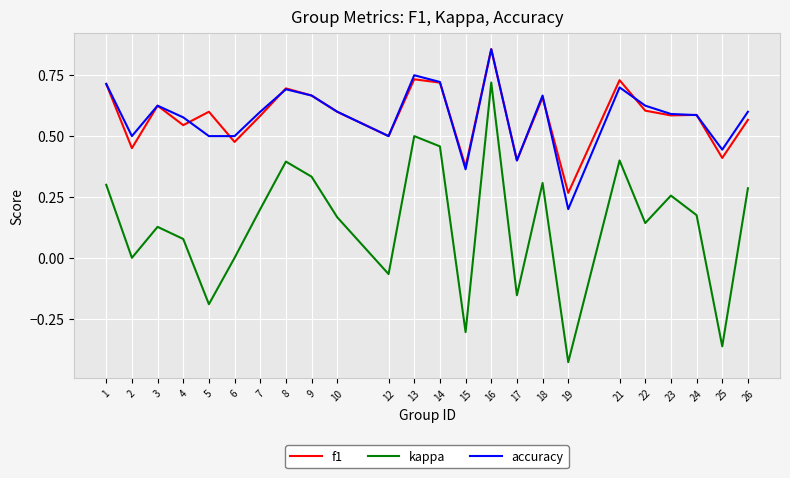

Where is the first local maximum for accuracy?

3